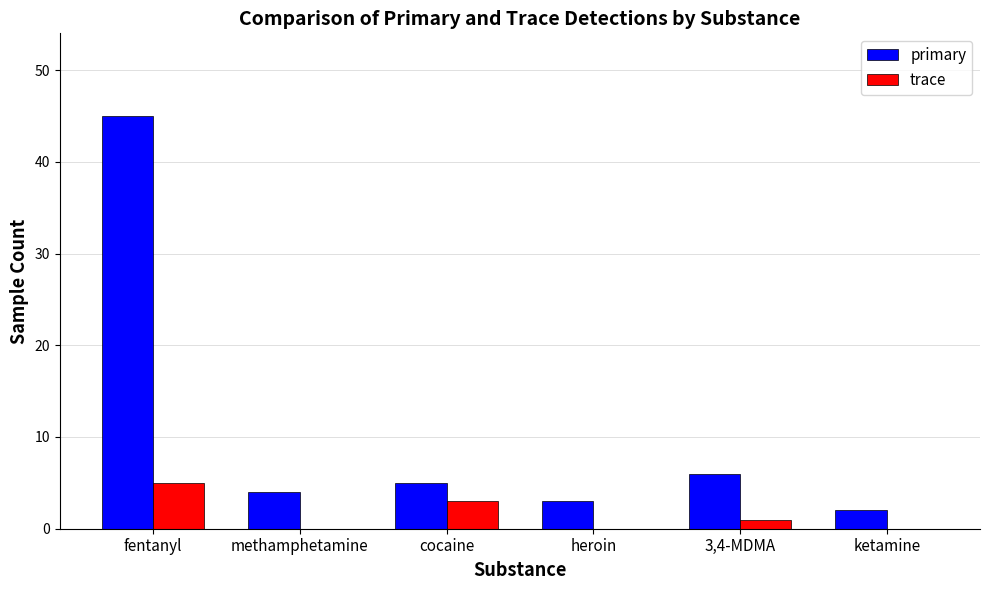

True or false: primary has a value of 1 at methamphetamine.

False